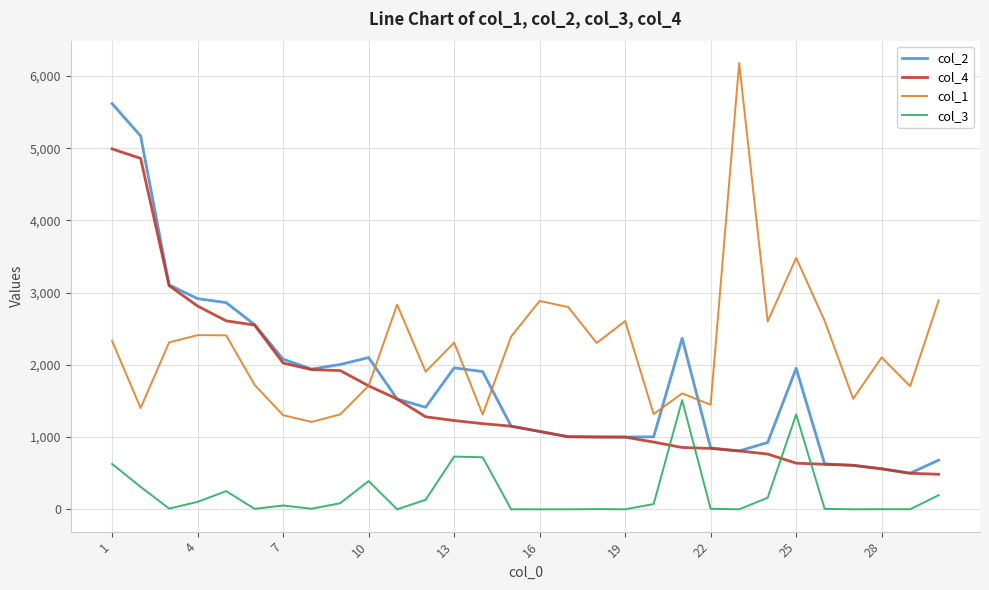

What is the sum of all col_4 values?

46586